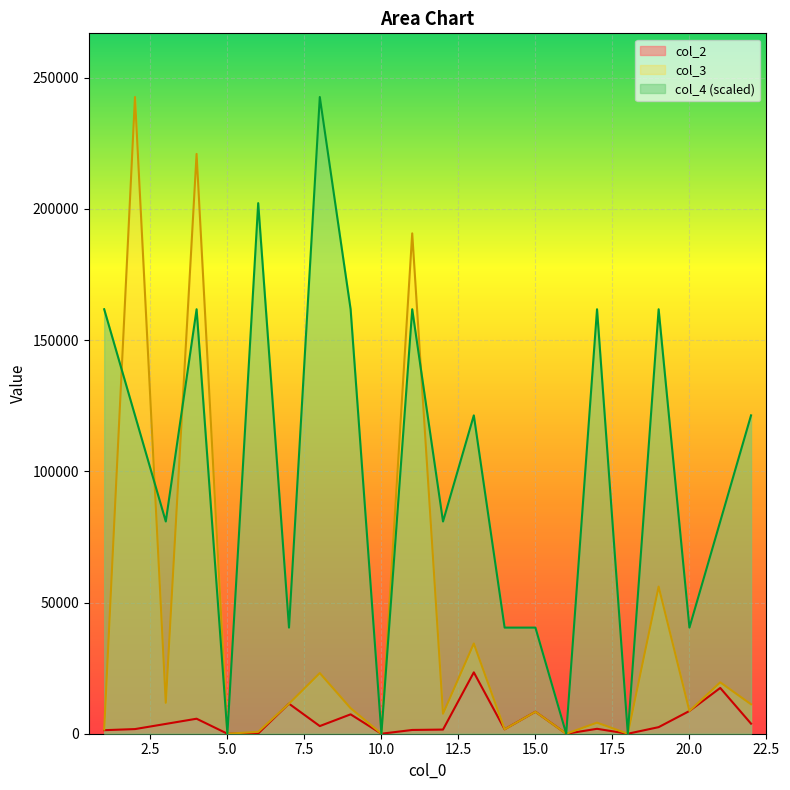

What is the average value of the col_4 series?

99279.4